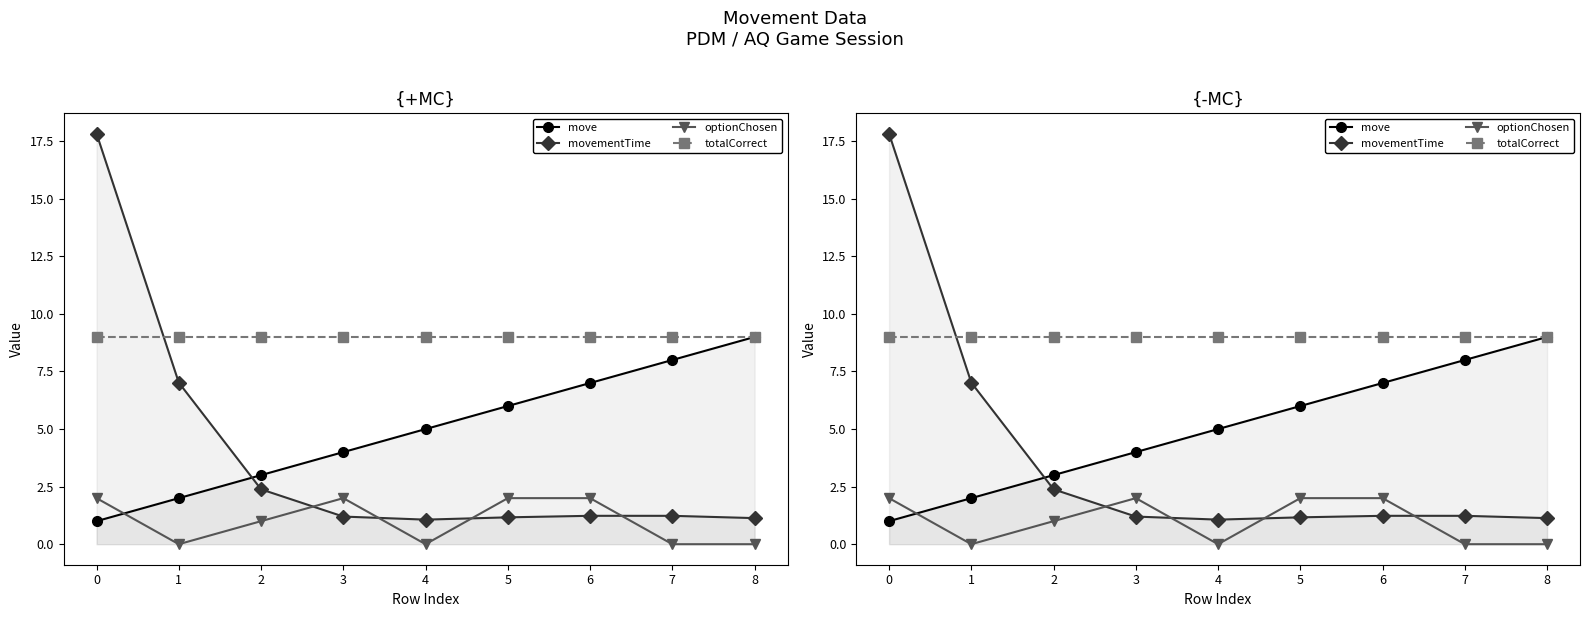

In optionChosen, how many points are lower than both neighbors (excluding endpoints)?

2